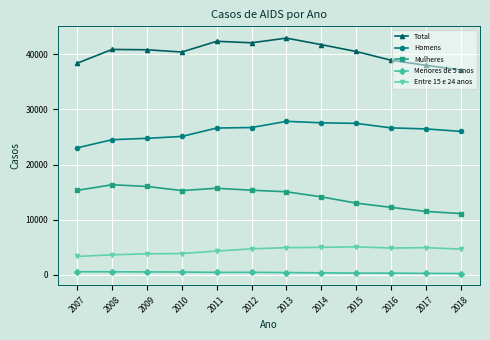

How many values in the Mulheres series are below 15297?

6